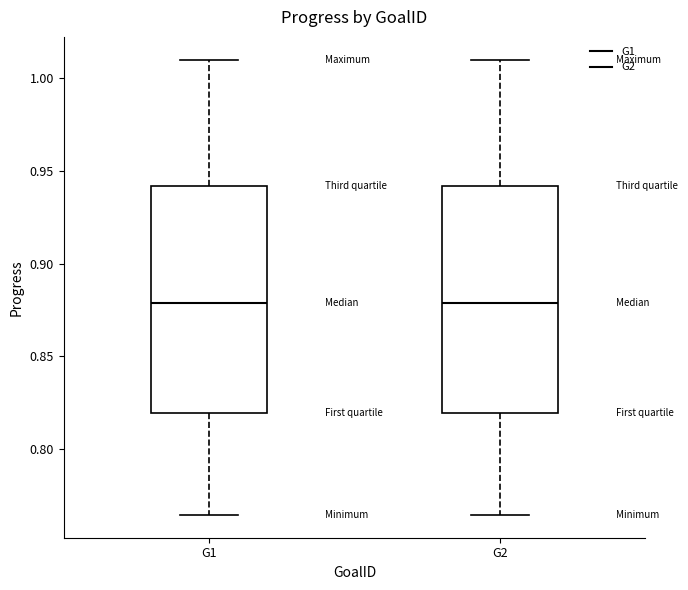

Reading left to right, read every box against the y-axis: the position of its median line, the range the box covers, and the ends of its whiskers. The values are not printed on the chart, so give them approximately, as read against the axis.

G1: median 0.880, box 0.820 to 0.940, whiskers 0.765 to 1.010
G2: median 0.880, box 0.820 to 0.940, whiskers 0.765 to 1.010